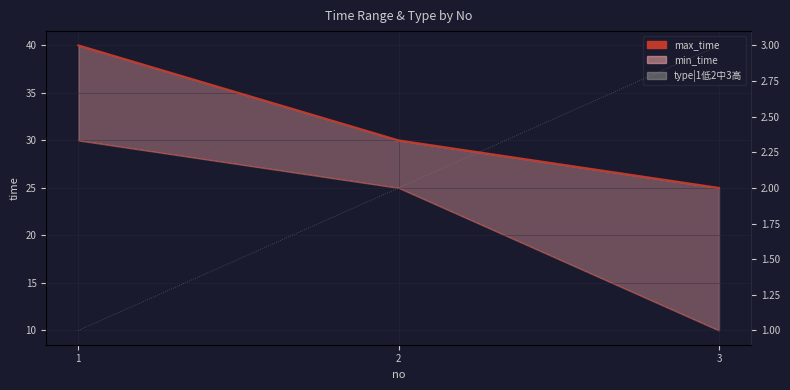

The max_time series shows 19 at 1. True or false?

False